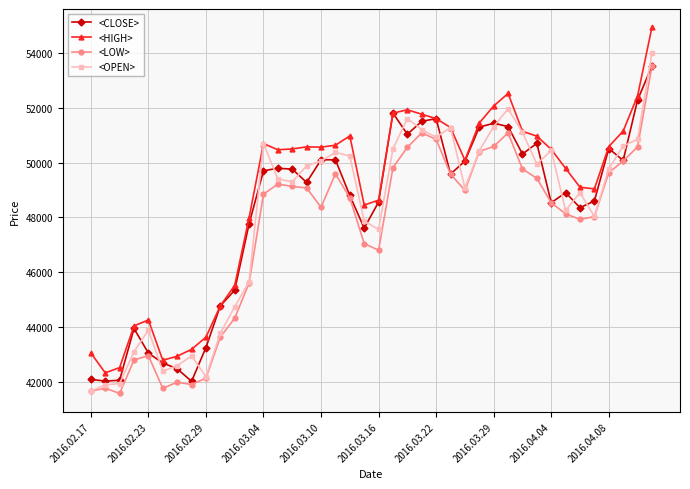

True or false: <OPEN> has more than 2 points higher than both neighbors.

True